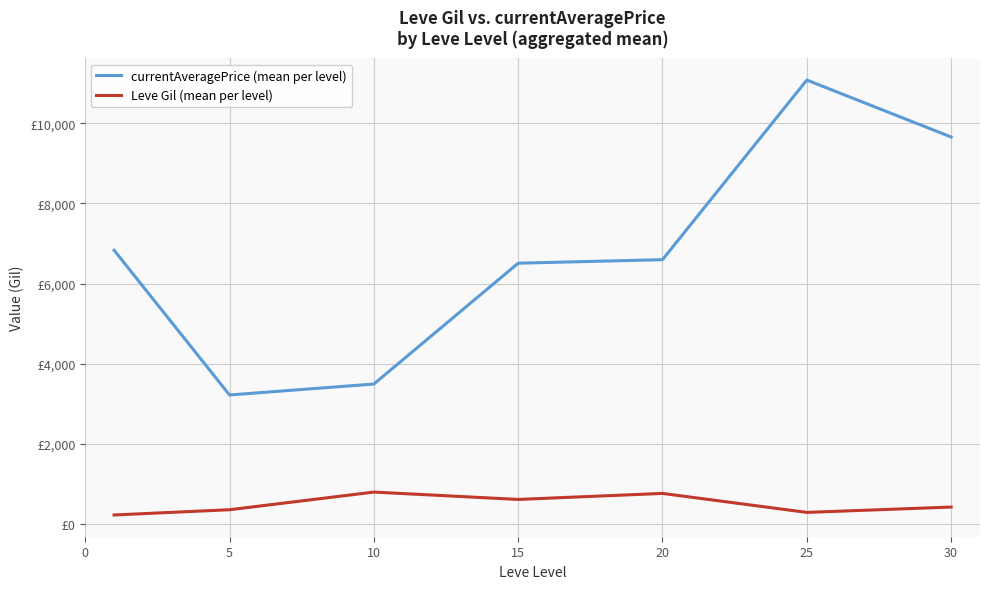

Is this an area chart (filled region under the line)?

No